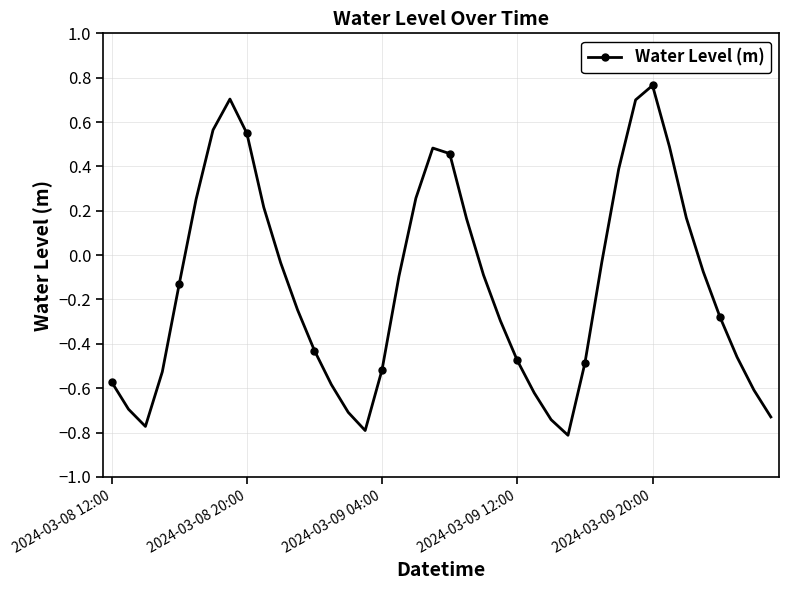

What is the value of the 37th point from the left?

-0.3